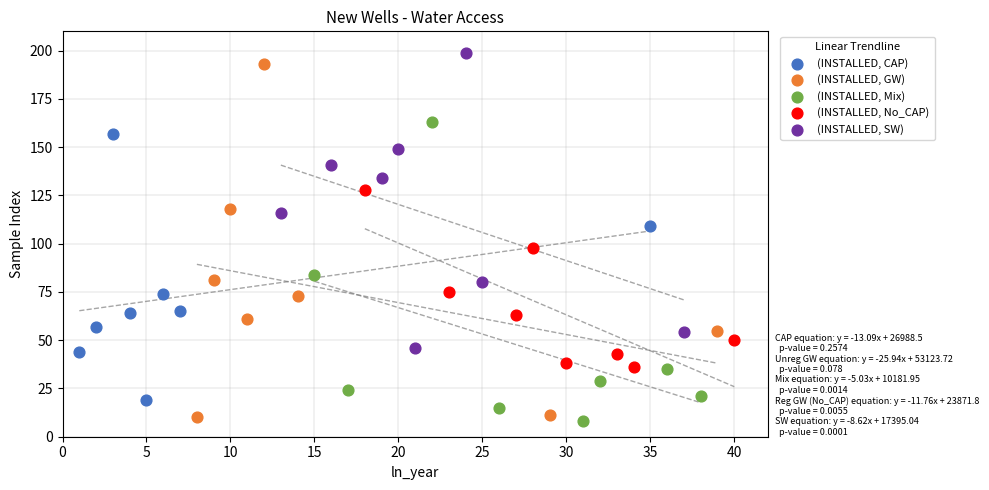

What are all the series names shown in the legend?

(INSTALLED, CAP), (INSTALLED, GW), (INSTALLED, Mix), (INSTALLED, No_CAP), (INSTALLED, SW)